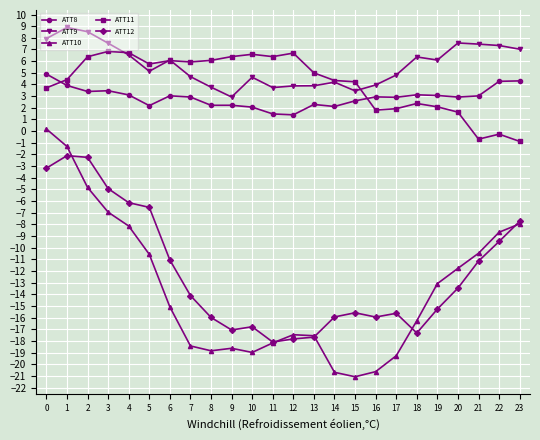

True or false: ATT10 and ATT9 intersect in this chart.

False